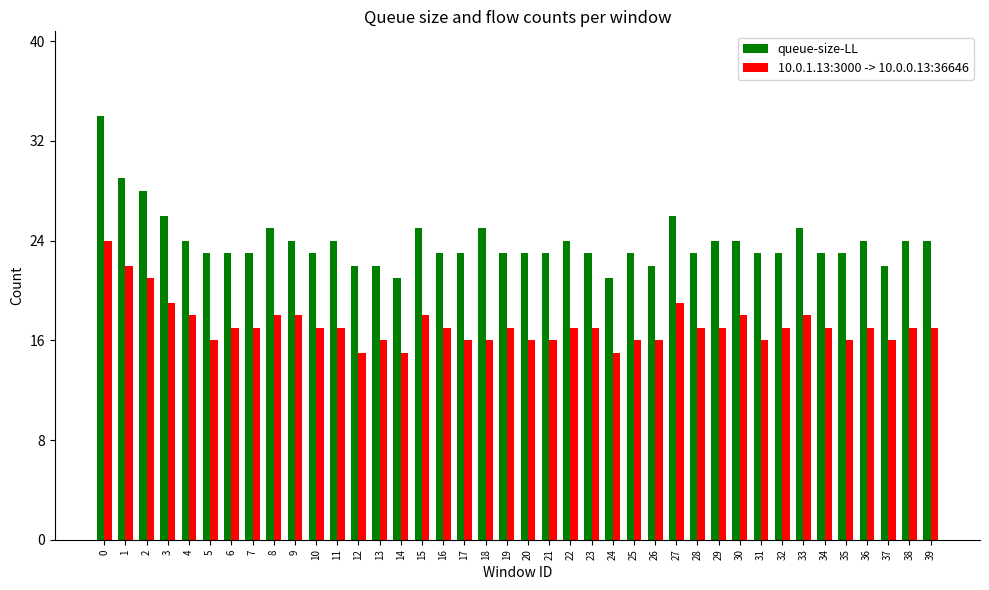

The 10.0.1.13:3000 -> 10.0.0.13:36646 series shows 17 at 11. True or false?

True